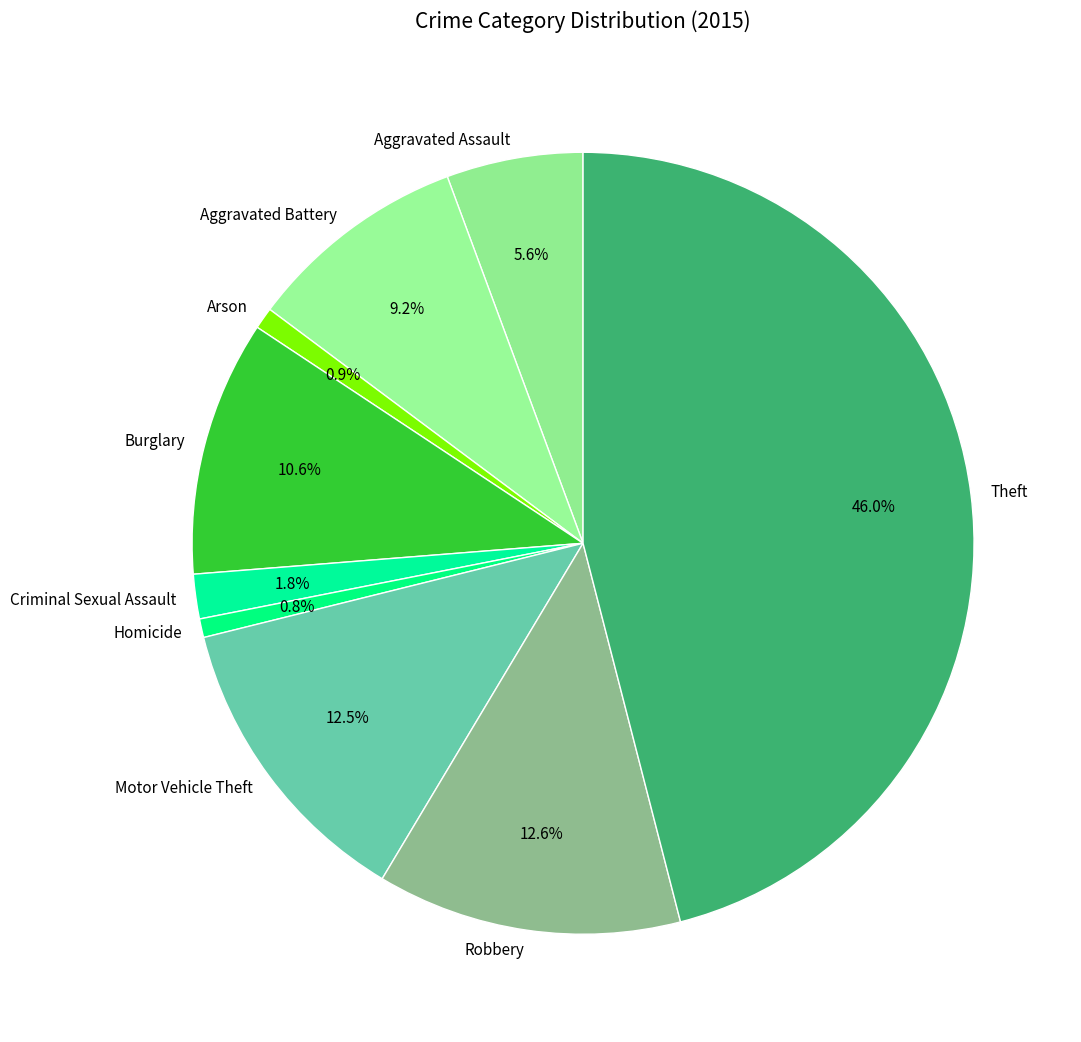

Which category has the biggest portion of the pie?

Theft